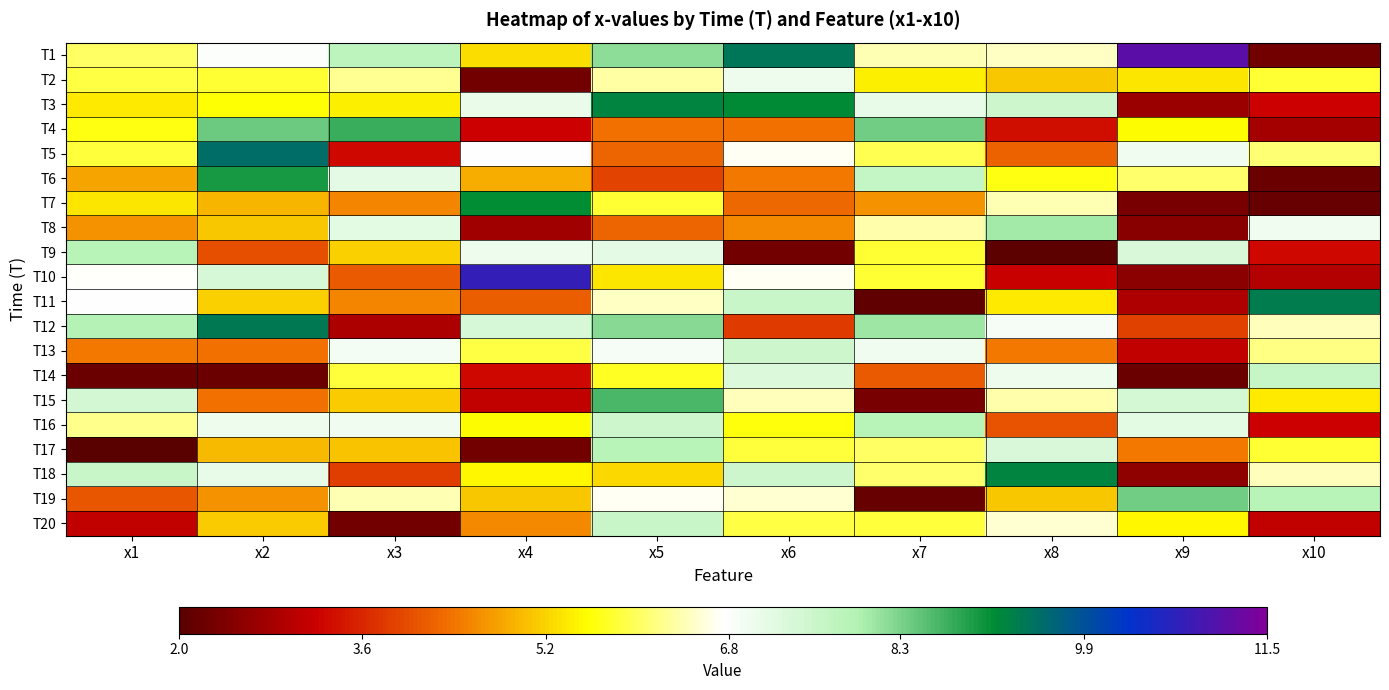

Reading right to left, extract all data points from this chart.

T1: x10=2.3	x9=11.1	x8=6.5	x7=6.4	x6=9.4	x5=8.2	x4=5.3	x3=7.8	x2=6.8	x1=6.0
T2: x10=5.8	x9=5.4	x8=5.1	x7=5.4	x6=7.0	x5=6.3	x4=2.3	x3=6.2	x2=5.8	x1=5.9
T3: x10=3.2	x9=2.7	x8=7.5	x7=7.1	x6=9.2	x5=9.2	x4=7.1	x3=5.4	x2=5.6	x1=5.4
T4: x10=2.8	x9=5.6	x8=3.3	x7=8.4	x6=4.3	x5=4.3	x4=3.2	x3=8.7	x2=8.4	x1=5.7
T5: x10=6.1	x9=7.0	x8=4.2	x7=5.9	x6=6.7	x5=4.3	x4=6.8	x3=3.3	x2=9.5	x1=5.9
T6: x10=2.2	x9=6.1	x8=5.6	x7=7.6	x6=4.4	x5=3.9	x4=4.9	x3=7.1	x2=8.9	x1=4.8
T7: x10=2.2	x9=2.4	x8=6.4	x7=4.6	x6=4.3	x5=5.8	x4=9.1	x3=4.6	x2=5.0	x1=5.3
T8: x10=7.0	x9=2.5	x8=8.0	x7=6.4	x6=4.6	x5=4.3	x4=2.8	x3=7.2	x2=5.1	x1=4.6
T9: x10=3.3	x9=7.3	x8=2.1	x7=5.8	x6=2.3	x5=7.2	x4=7.0	x3=5.2	x2=4.0	x1=7.9
T10: x10=2.9	x9=2.6	x8=3.2	x7=5.8	x6=6.7	x5=5.3	x4=10.8	x3=4.1	x2=7.4	x1=6.7
T11: x10=9.3	x9=2.9	x8=5.4	x7=2.1	x6=7.6	x5=6.5	x4=4.2	x3=4.5	x2=5.2	x1=6.8
T12: x10=6.4	x9=3.9	x8=6.9	x7=8.1	x6=3.8	x5=8.2	x4=7.3	x3=2.9	x2=9.4	x1=7.9
T13: x10=6.2	x9=3.1	x8=4.4	x7=7.0	x6=7.5	x5=6.9	x4=5.9	x3=6.9	x2=4.4	x1=4.4
T14: x10=7.6	x9=2.2	x8=7.0	x7=4.1	x6=7.3	x5=5.7	x4=3.3	x3=5.8	x2=2.2	x1=2.2
T15: x10=5.4	x9=7.4	x8=6.3	x7=2.4	x6=6.4	x5=8.6	x4=3.1	x3=5.1	x2=4.3	x1=7.4
T16: x10=3.2	x9=7.2	x8=4.1	x7=7.8	x6=5.6	x5=7.5	x4=5.5	x3=7.0	x2=7.0	x1=6.2
T17: x10=5.8	x9=4.4	x8=7.3	x7=6.0	x6=5.8	x5=7.8	x4=2.3	x3=5.0	x2=5.0	x1=2.0
T18: x10=6.4	x9=2.6	x8=9.2	x7=6.1	x6=7.5	x5=5.3	x4=5.5	x3=3.8	x2=7.1	x1=7.6
T19: x10=7.8	x9=8.4	x8=5.1	x7=2.2	x6=6.5	x5=6.7	x4=5.1	x3=6.4	x2=4.7	x1=4.1
T20: x10=3.1	x9=5.5	x8=6.5	x7=5.8	x6=5.9	x5=7.6	x4=4.6	x3=2.3	x2=5.2	x1=3.1